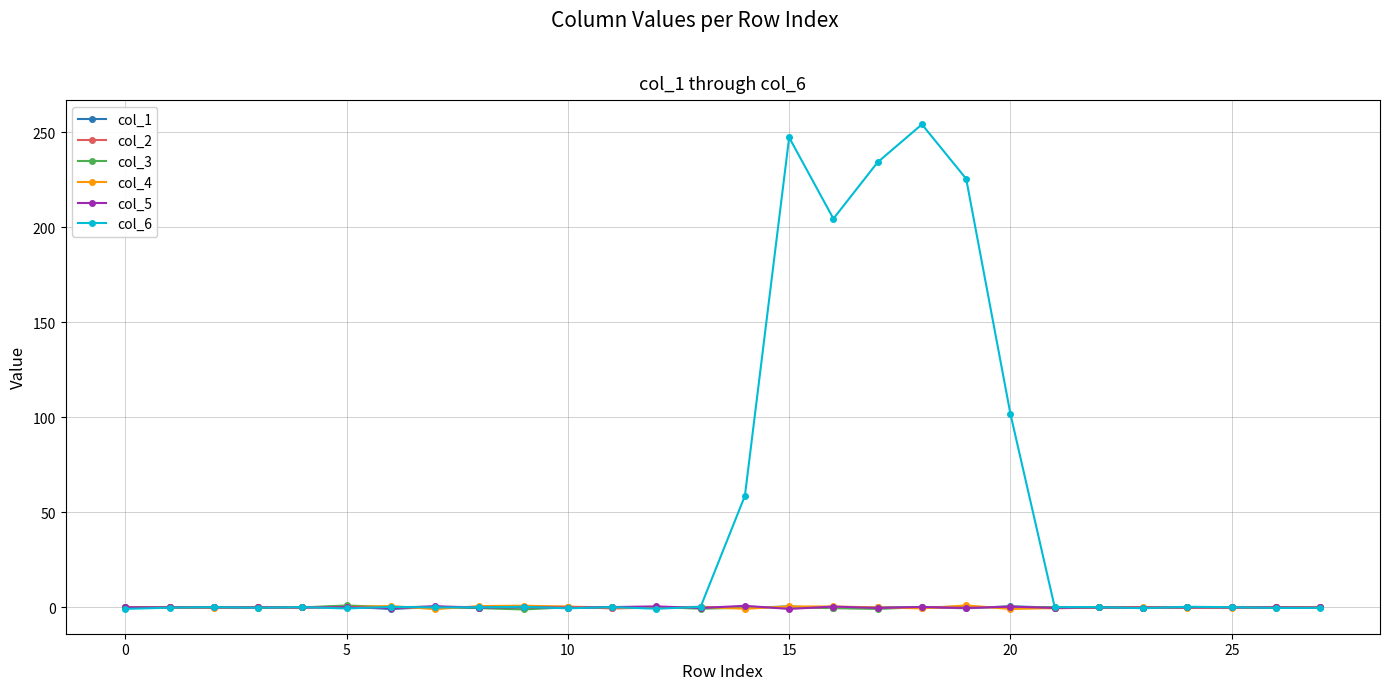

What is the highest value of the col_6 series?

254.1